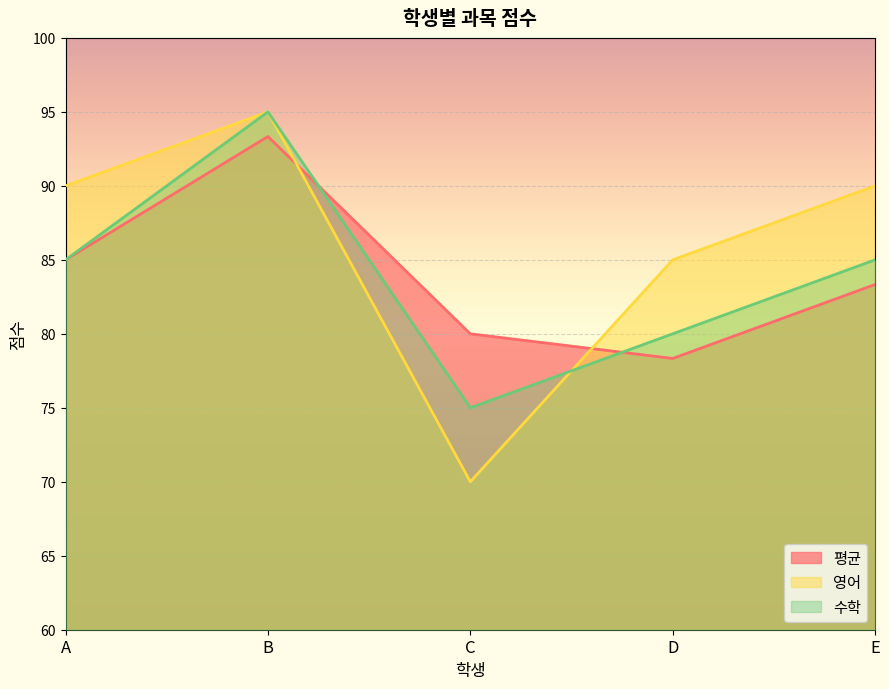

At which category does 수학 reach its first local peak?

B